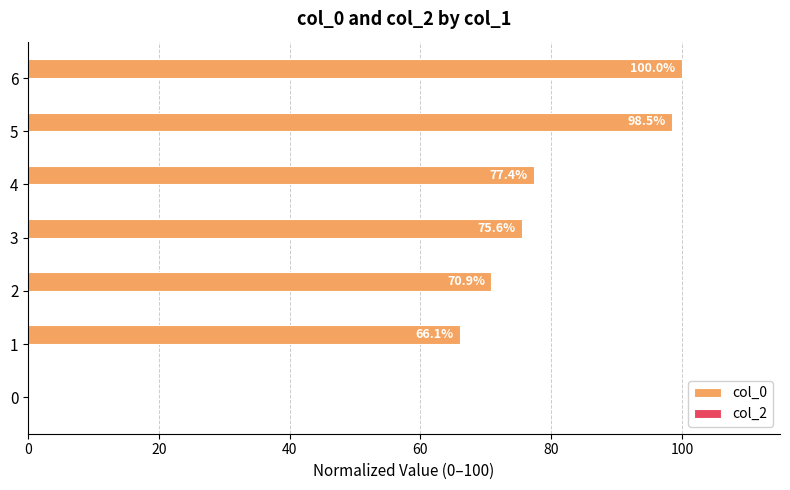

What is the greatest value displayed?

100.0